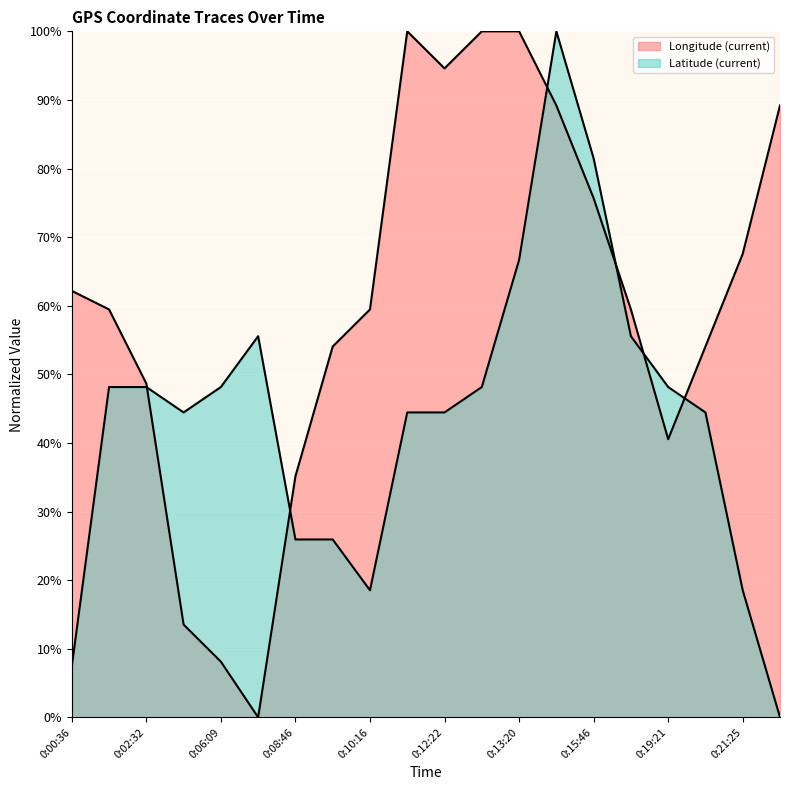

At which category is the sum across all series the highest?

13